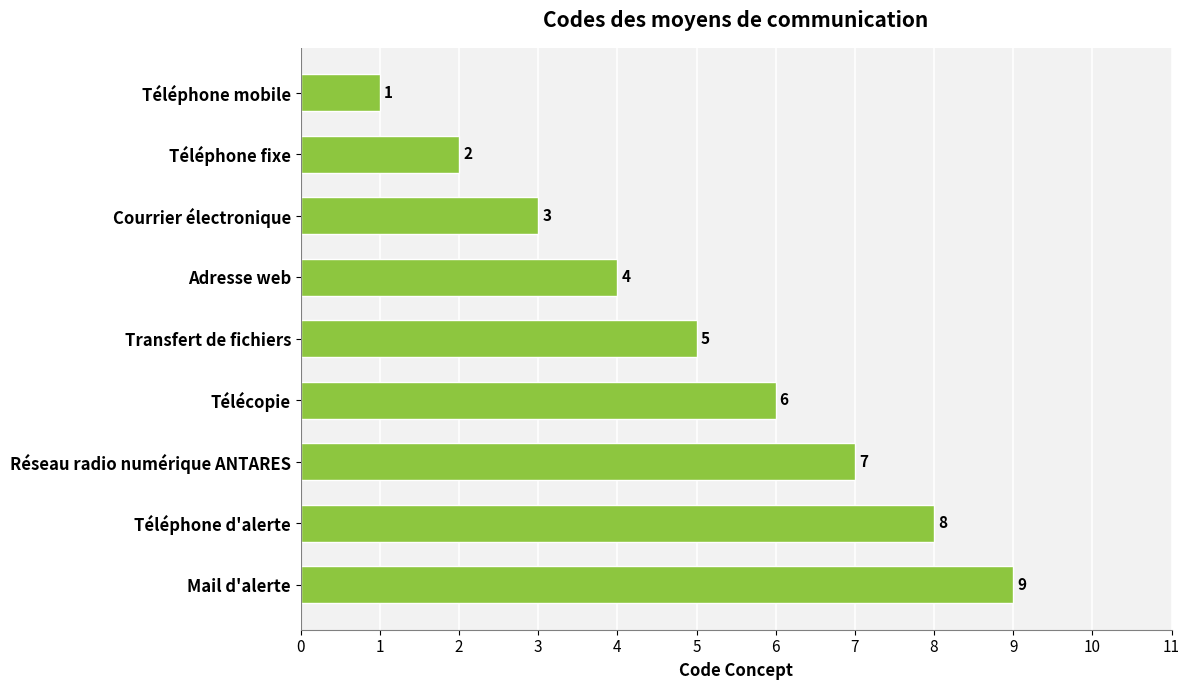

What is the sum of all values?

45